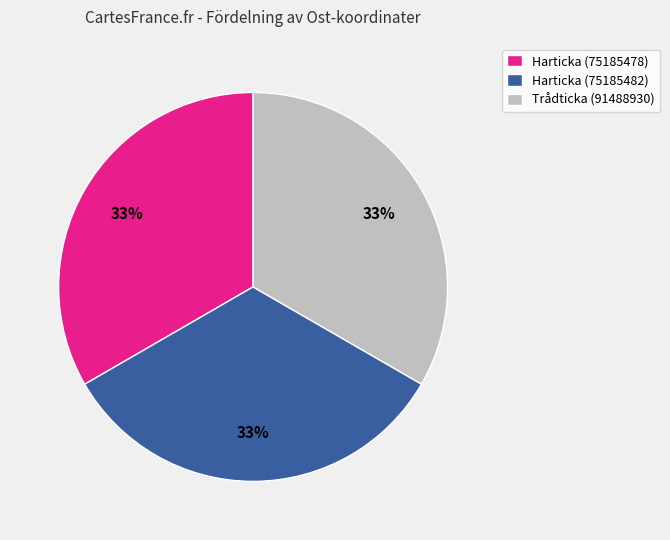

How many slices are in this pie chart?

3